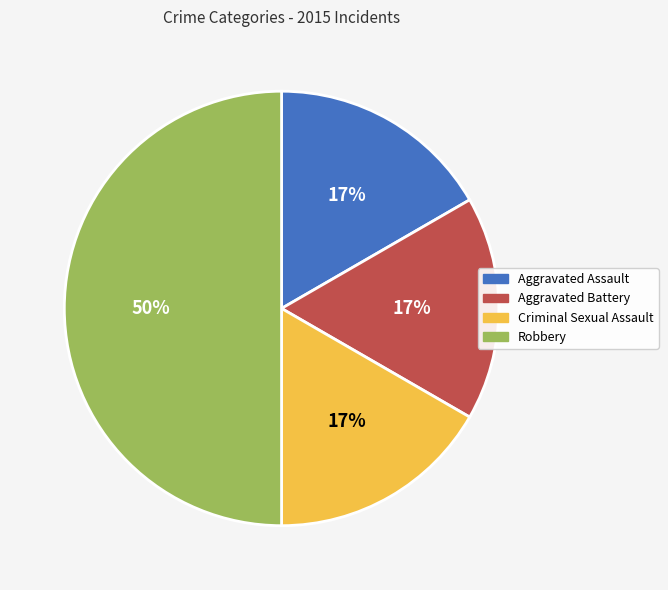

Is the sum of Criminal Sexual Assault and Aggravated Battery greater than half?

No